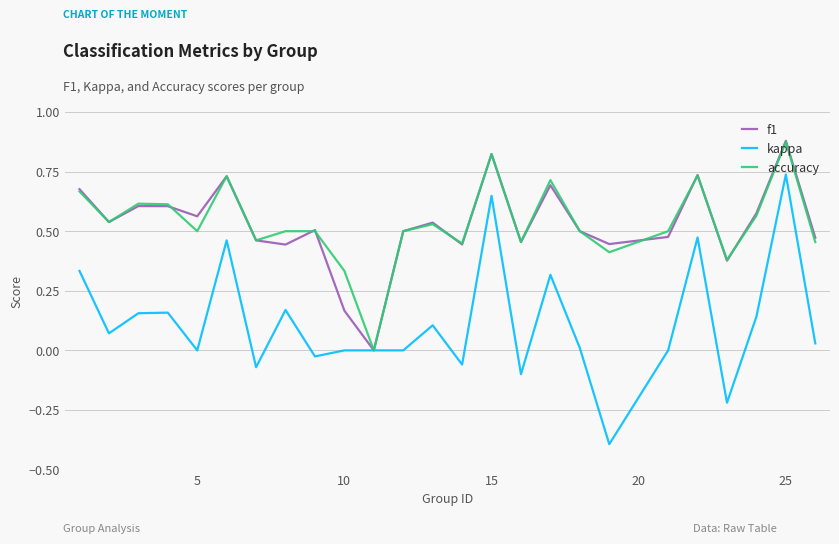

What is the minimum value shown in the chart?

-0.4